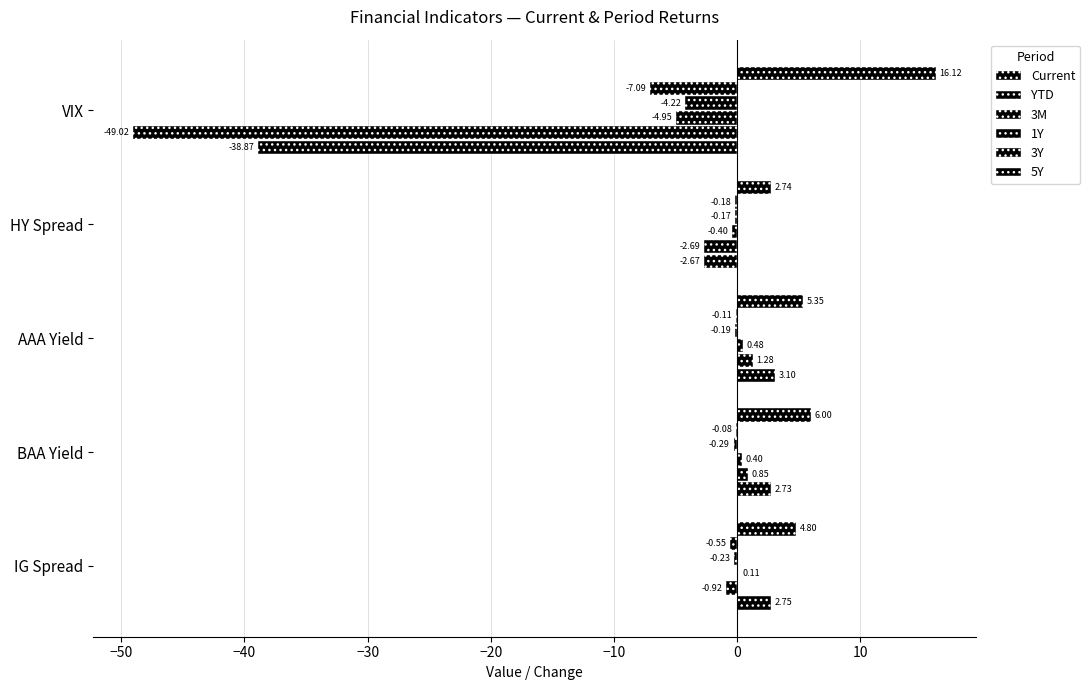

How many categories are shown in the chart?

5